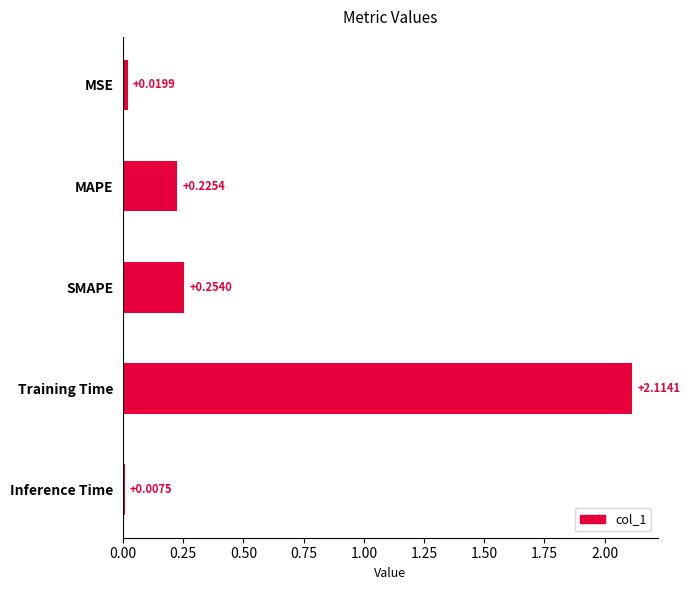

What is the sum of the values at Training Time and SMAPE?

2.4